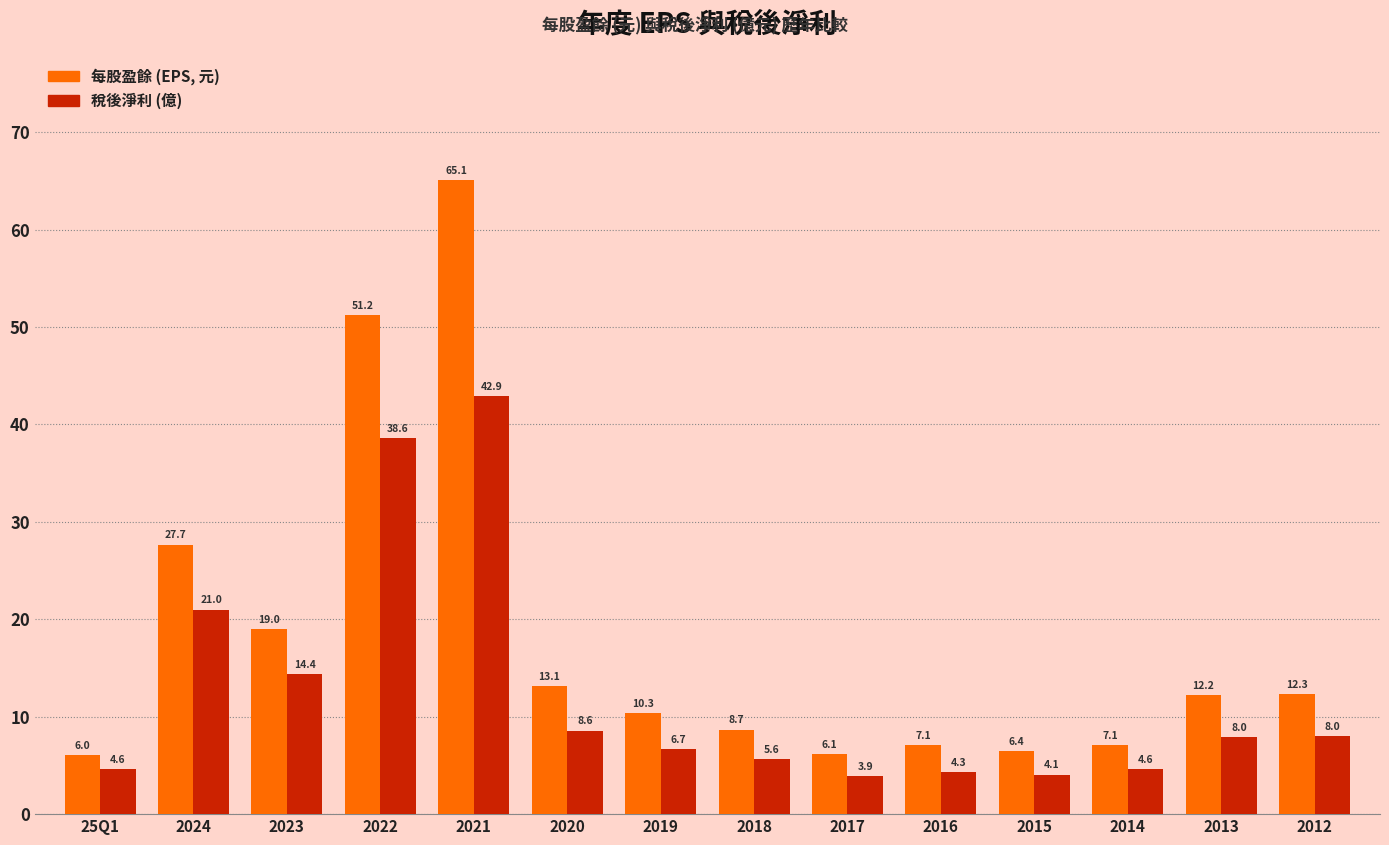

Is the value of 稅後淨利 (億) at 2015 greater than the value of 每股盈餘 (EPS, 元) at 2013?

No